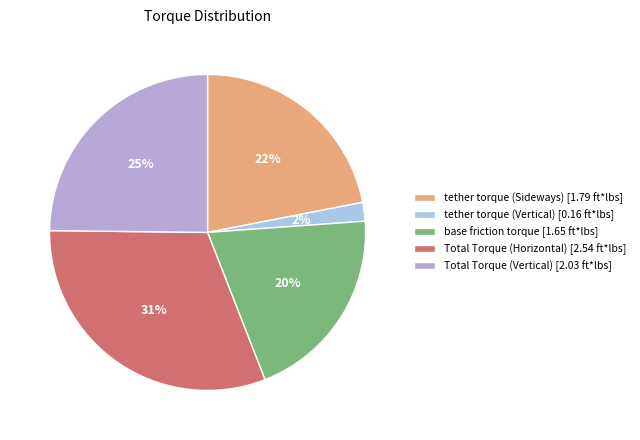

To the nearest percent, what is the difference between the largest and smallest slice percentages?

29%